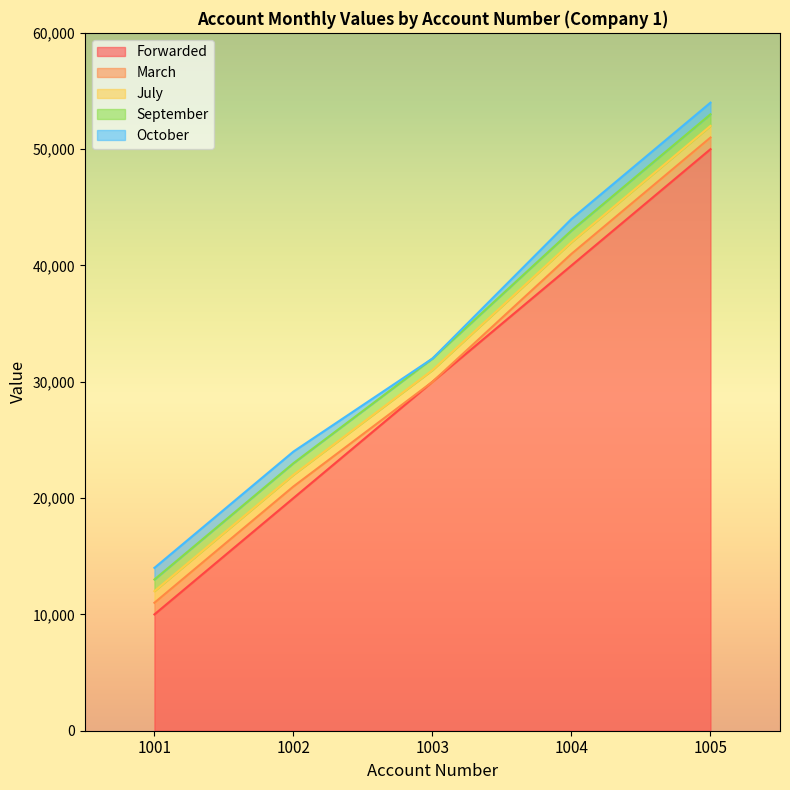

What is the total value across all series at 1002?

24000